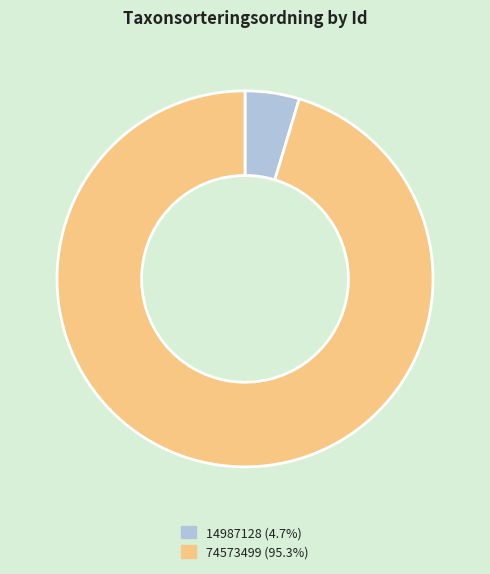

Do 74573499 and 14987128 together represent more than half of the pie?

Yes